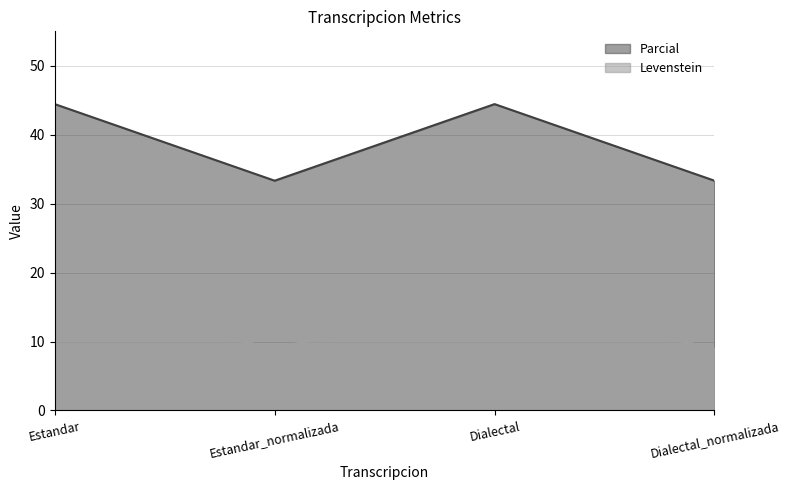

What is the label of the 2nd point from the left?

Estandar_normalizada